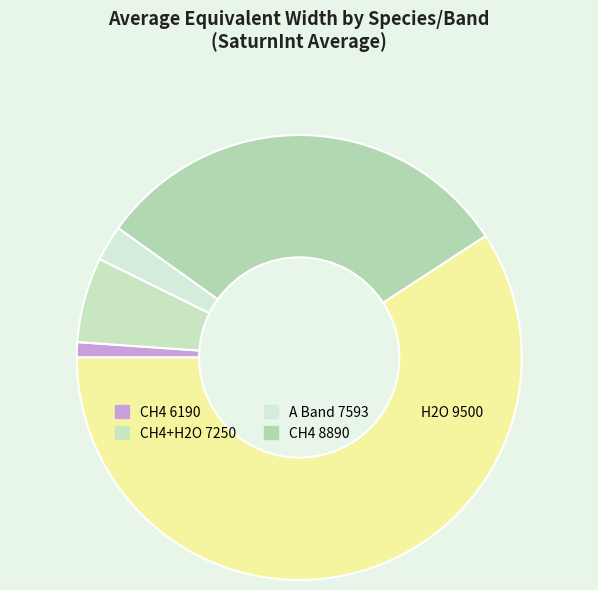

Count the number of slices in the pie.

5